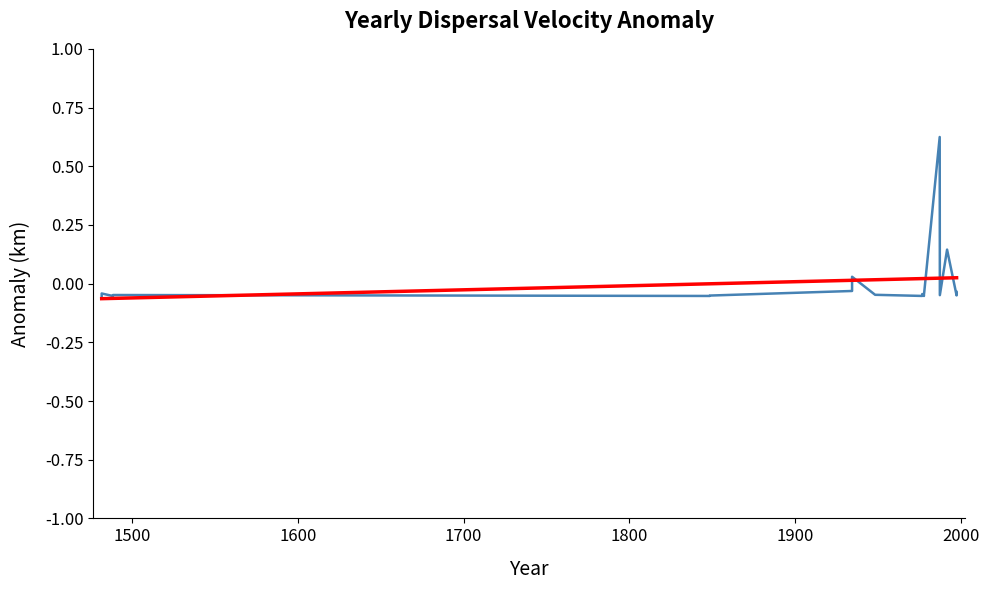

What is the greatest value displayed?

0.6